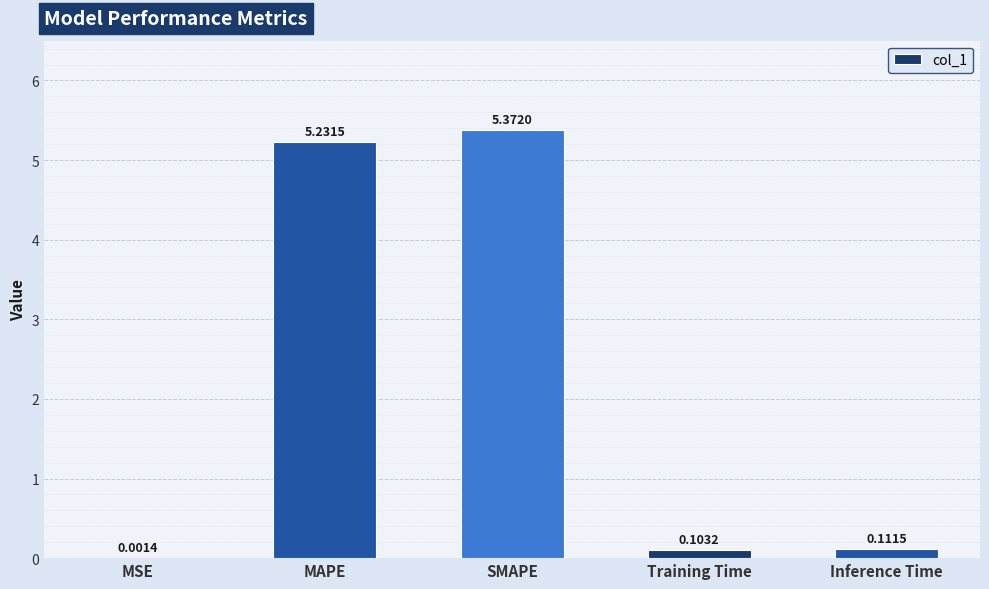

At which category does the chart reach its peak across all series?

SMAPE